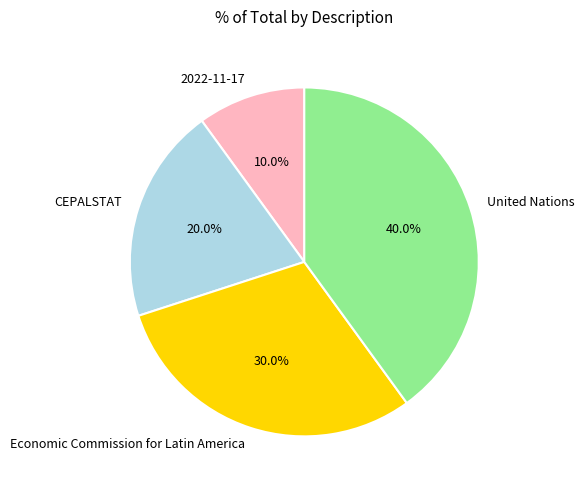

Approximately how many times larger is the value at Economic Commission for Latin America compared to 2022-11-17?

3.0